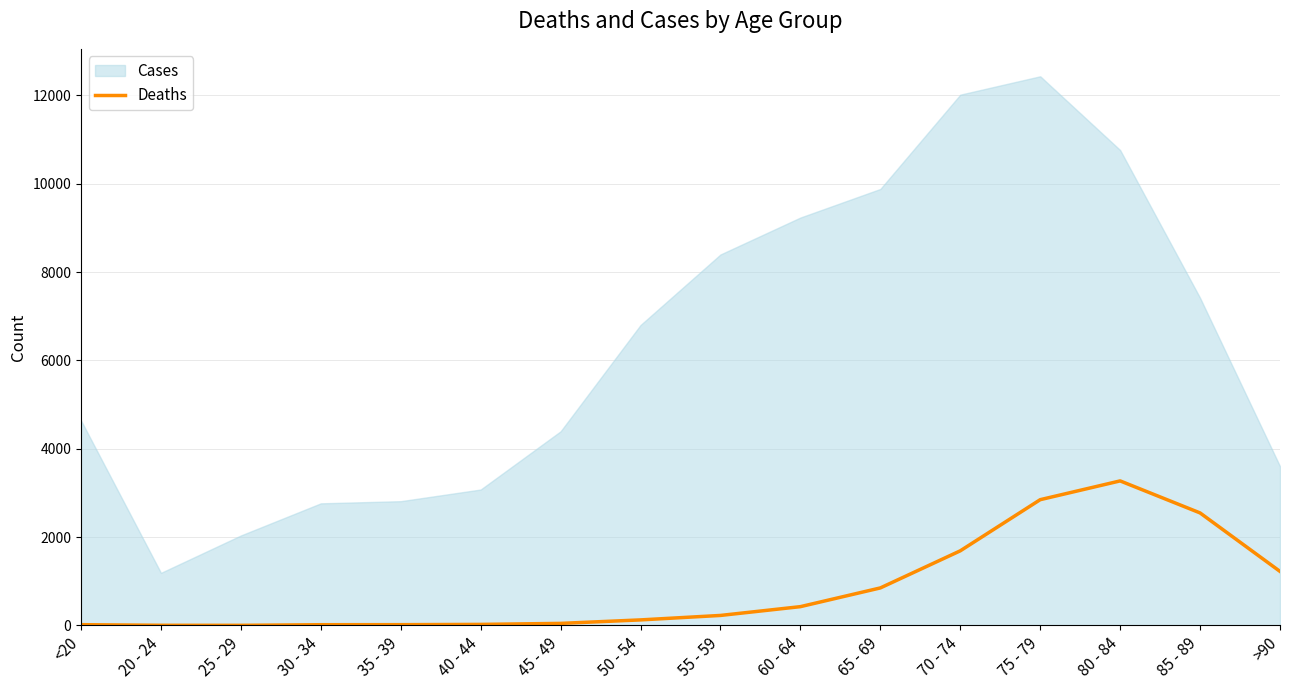

The value at 75 - 79 is 2848. True or false?

True